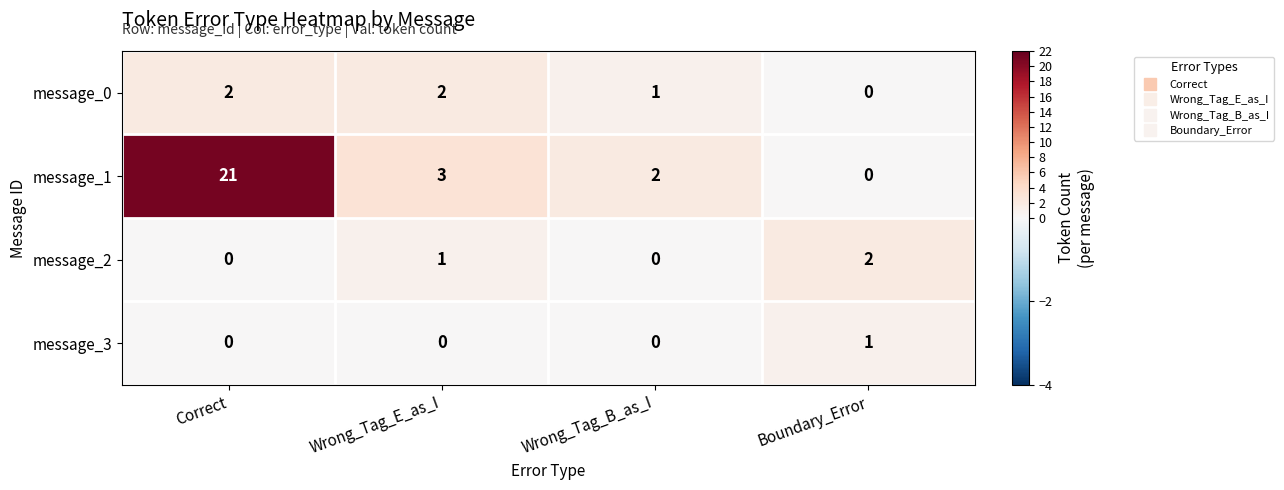

Read the message_1 value at Wrong_Tag_E_as_I.

3